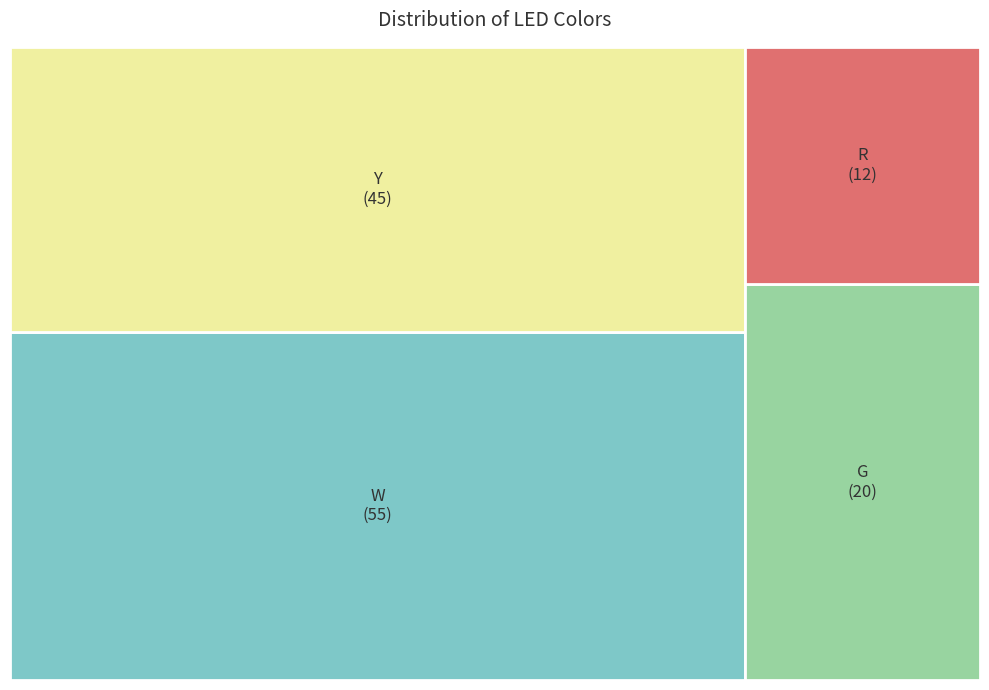

What is the total percentage of R and G?

24.2%